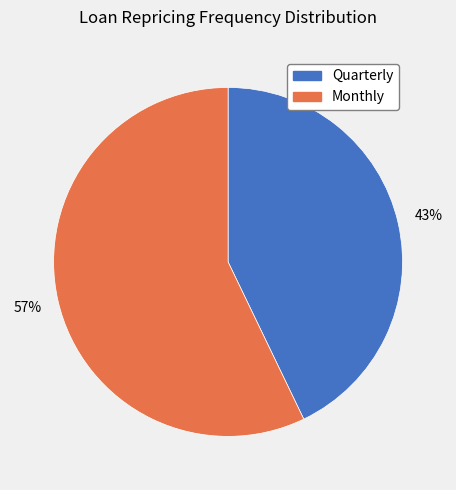

Is it true that Quarterly is 43% of the pie?

True